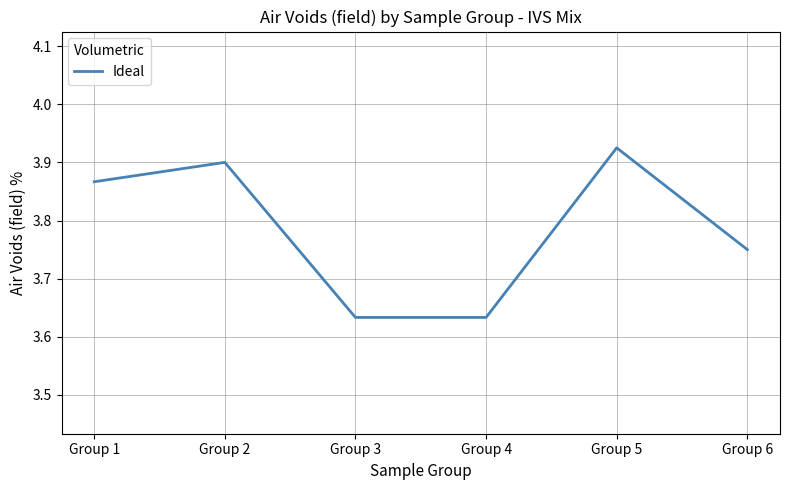

Does the chart have visible grid lines?

Yes